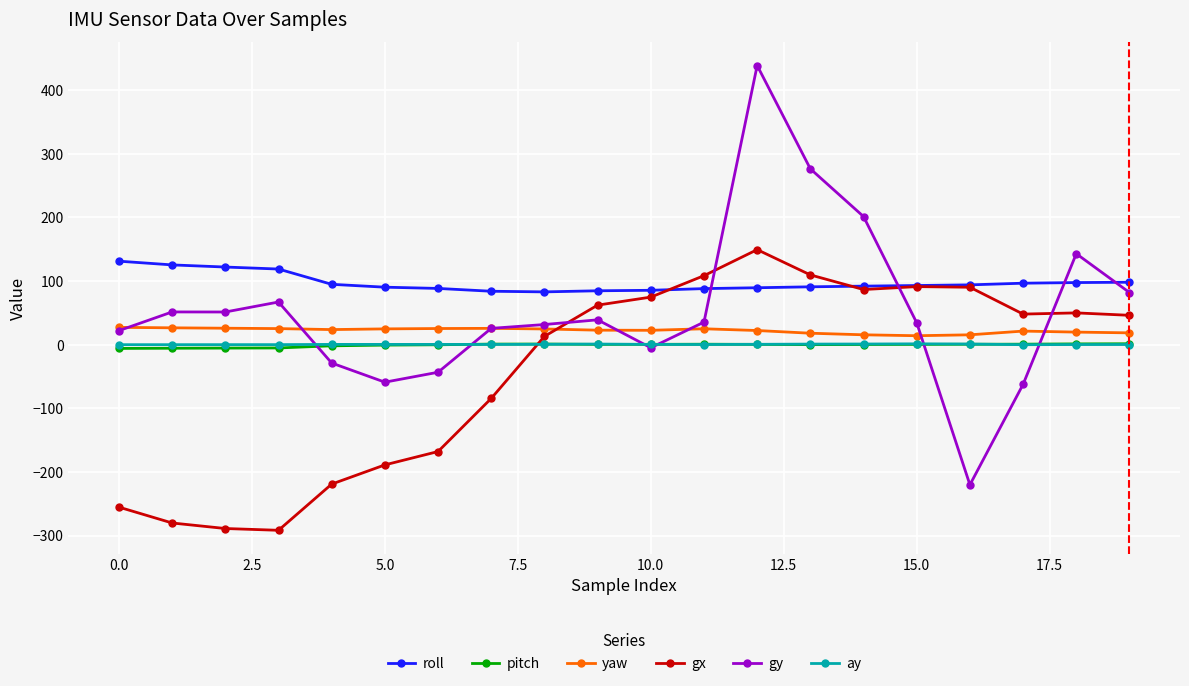

How many categories are shown in the chart?

20